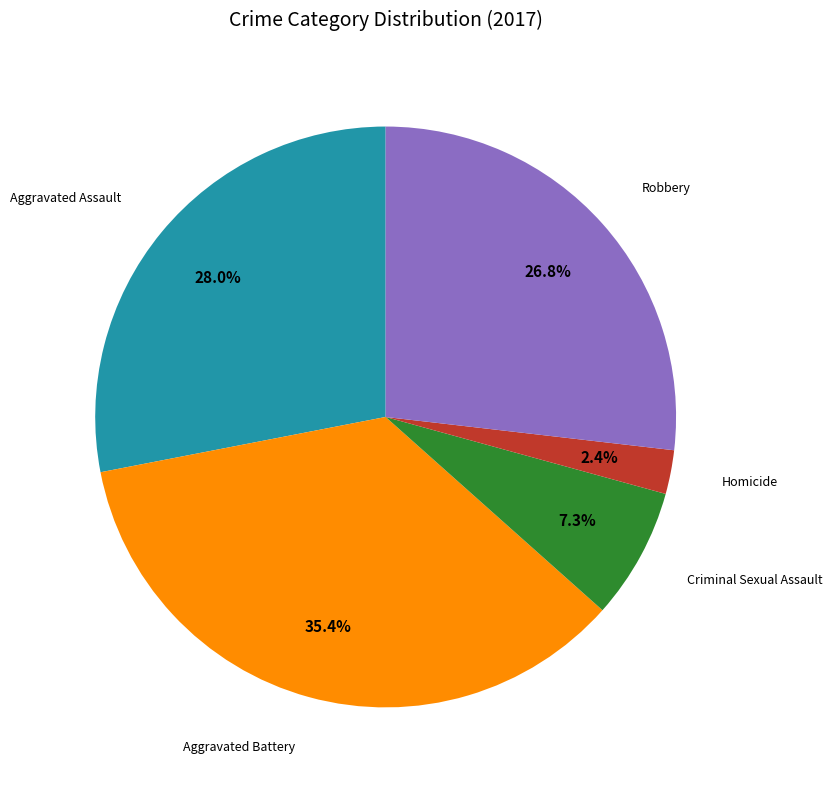

Is there a majority slice in this chart?

No